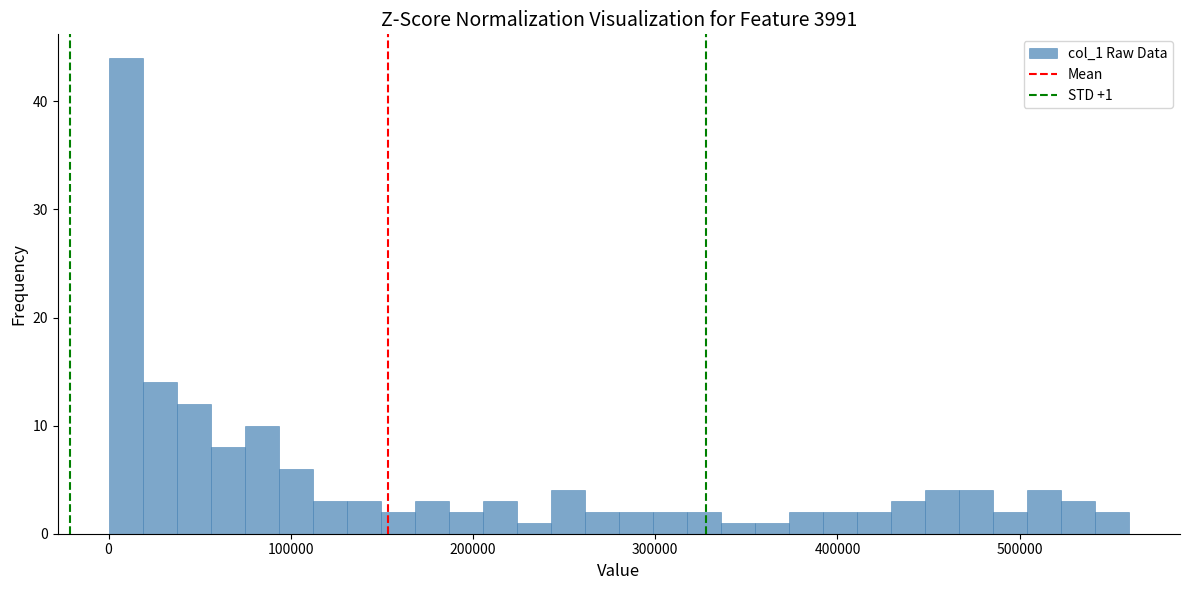

Read against the x-axis, roughly where is the centre of the tallest bar?

10000